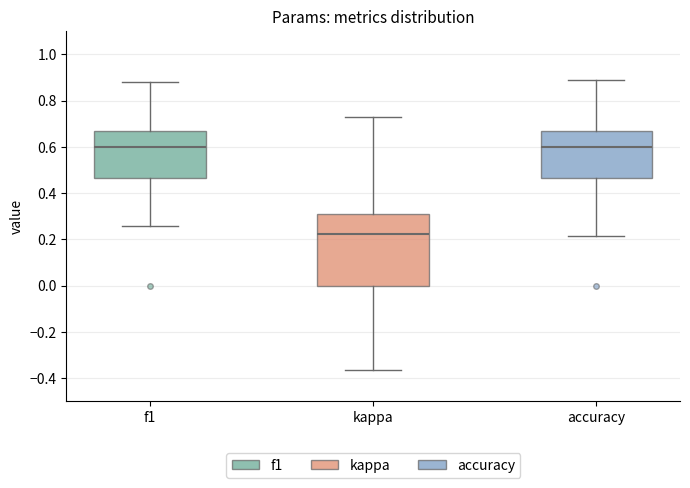

Reading left to right, transcribe this box plot: for each box, give where its median line is, the range the box spans, and where its two whiskers end, as read against the y-axis. The values are not printed on the chart, so give them approximately, as read against the axis.

f1: median 0.60, box 0.46 to 0.66, whiskers 0.26 to 0.88
kappa: median 0.22, box 0.00 to 0.32, whiskers -0.36 to 0.72
accuracy: median 0.60, box 0.46 to 0.66, whiskers 0.22 to 0.88